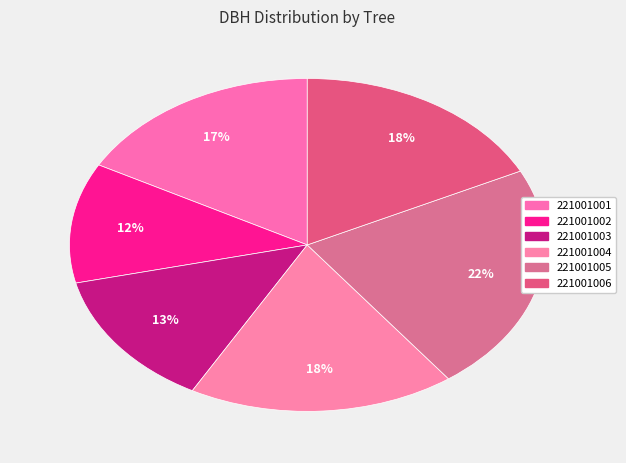

The 221001001 slice represents 11% of the pie. True or false?

False